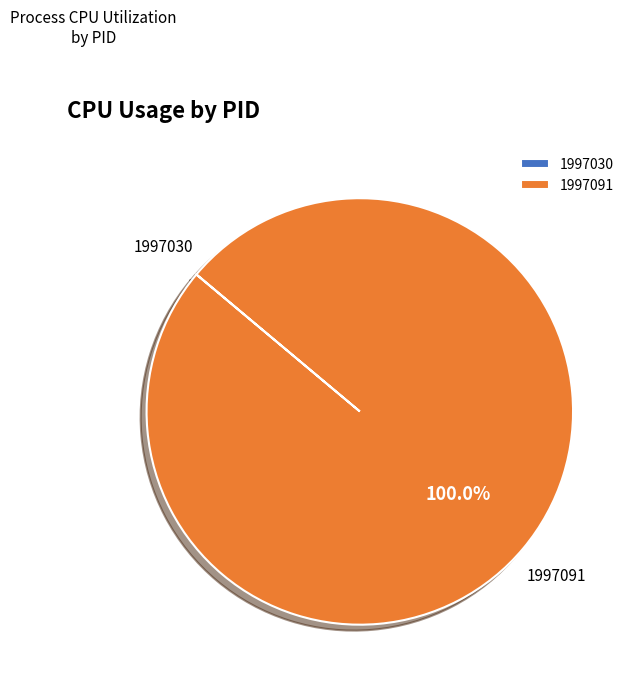

To the nearest percent, what percentage of the pie is 1997091?

100%